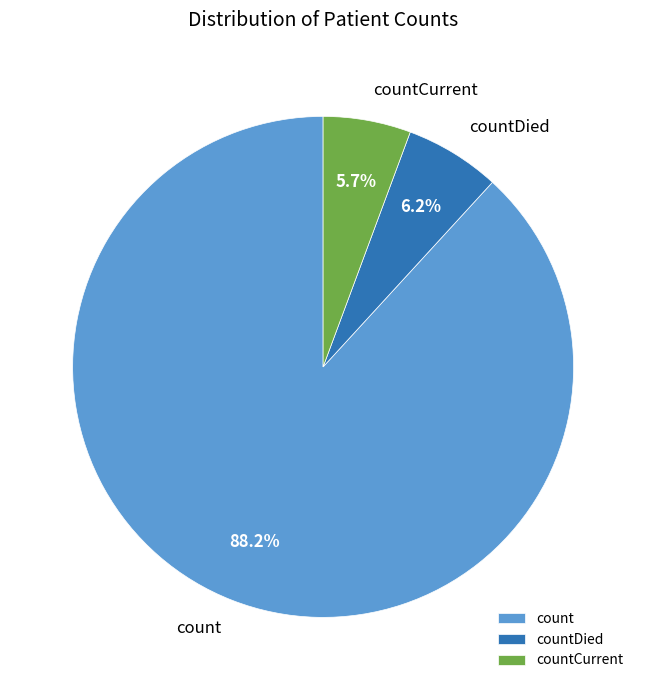

To the nearest percent, what percentage of the pie is countDied?

6%